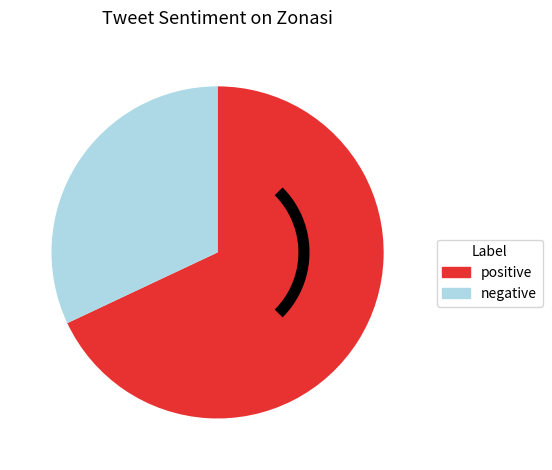

To the nearest percent, what is the difference between the largest and smallest slice percentages?

36%